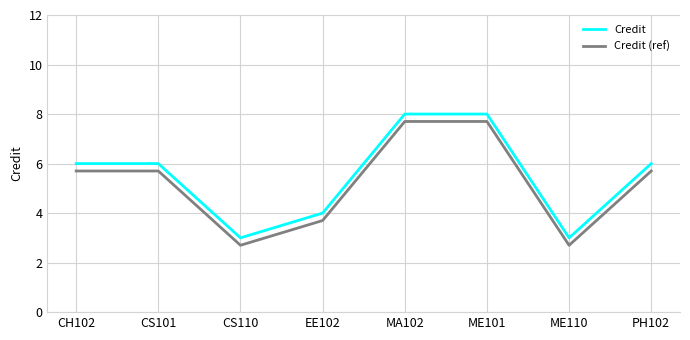

Reading left to right, transcribe all the data shown in this chart.

Credit: 6.0	6.0	3.0	4.0	8.0	8.0	3.0	6.0
Credit (ref): 5.7	5.7	2.7	3.7	7.7	7.7	2.7	5.7